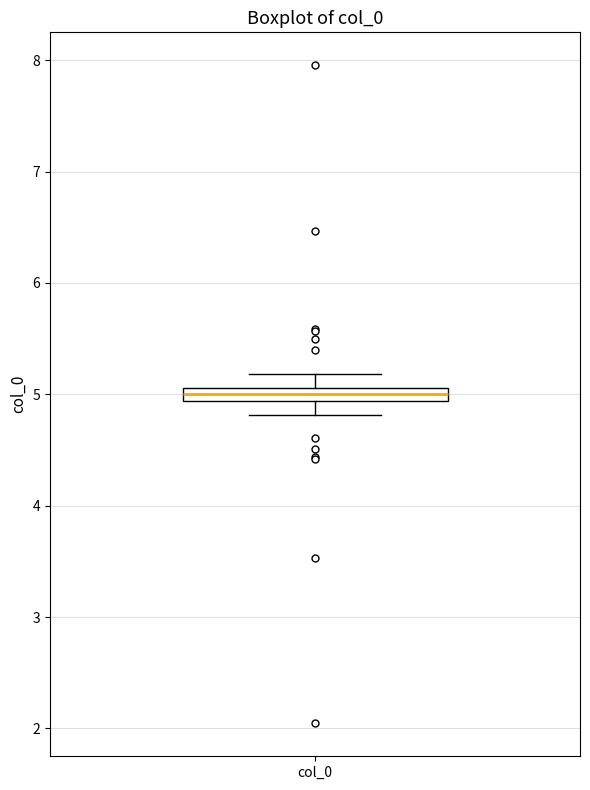

Where is the lower edge of the box for col_0 on the y-axis? The values are not printed on the chart, so give them approximately, as read against the axis.

4.9